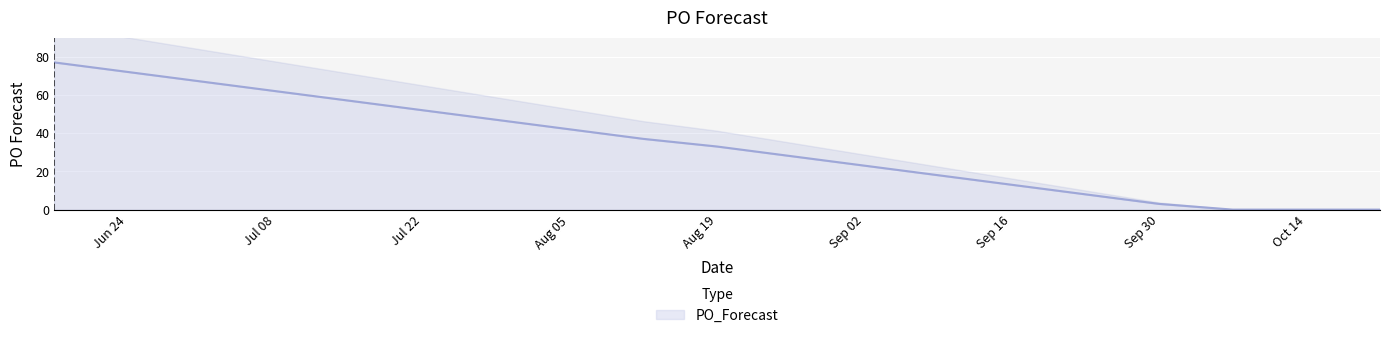

At which category does the chart reach its minimum across all series?

2024-10-07